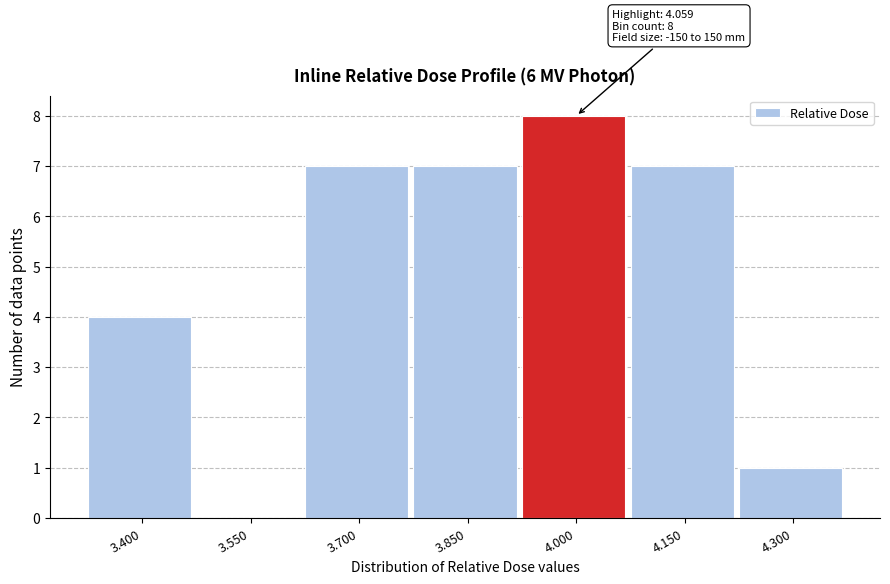

Reading left to right, list all the values displayed in this chart.

3.400=4	3.550=0	3.700=7	3.850=7	4.000=8	4.150=7	4.300=1